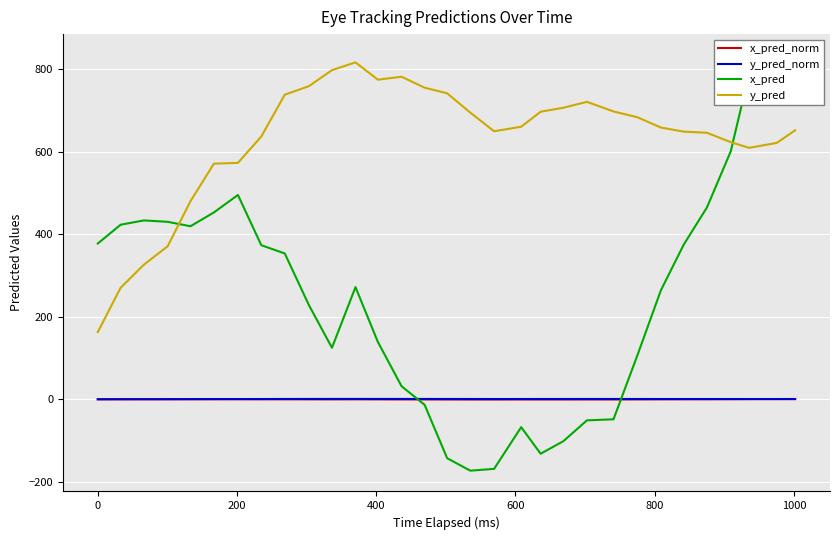

What are all the series names shown in the legend?

x_pred_norm, y_pred_norm, x_pred, y_pred